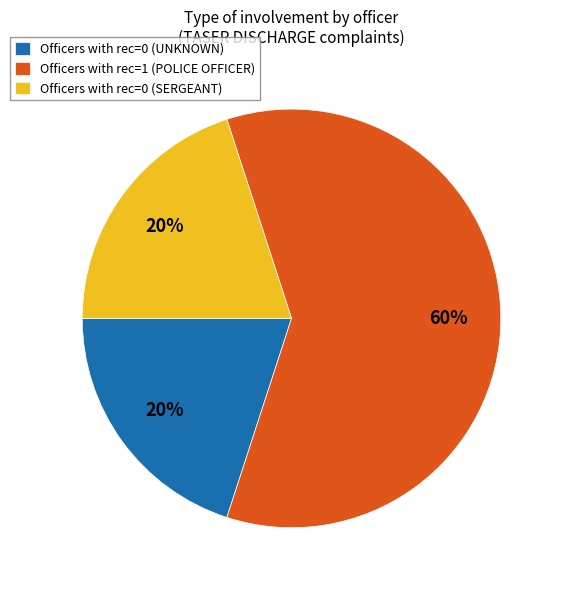

How many slices are in this pie chart?

3